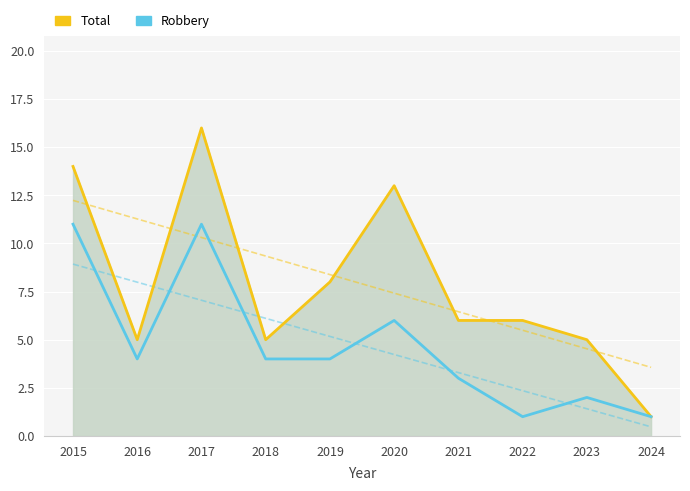

Where does the Total series first go above 6?

2015